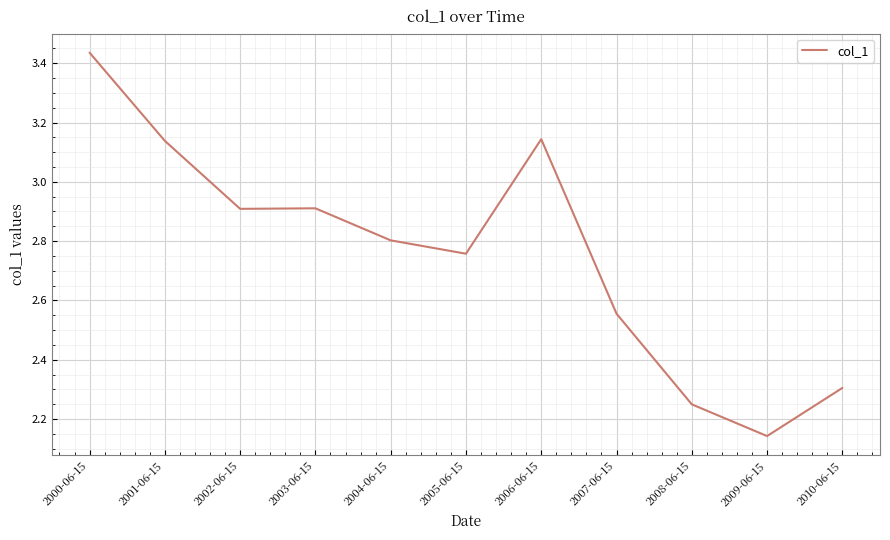

What value does the data have at 2003-06-15?

2.9